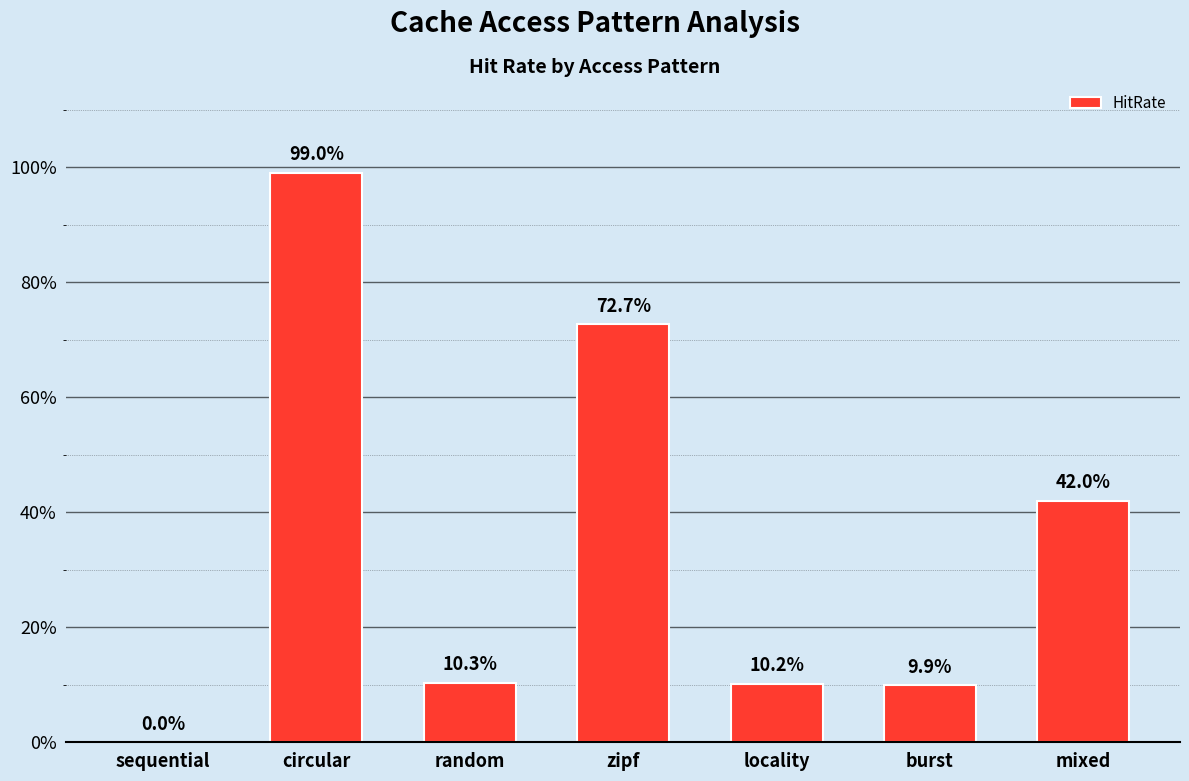

The chart shows a value of 0.1 at burst. True or false?

True